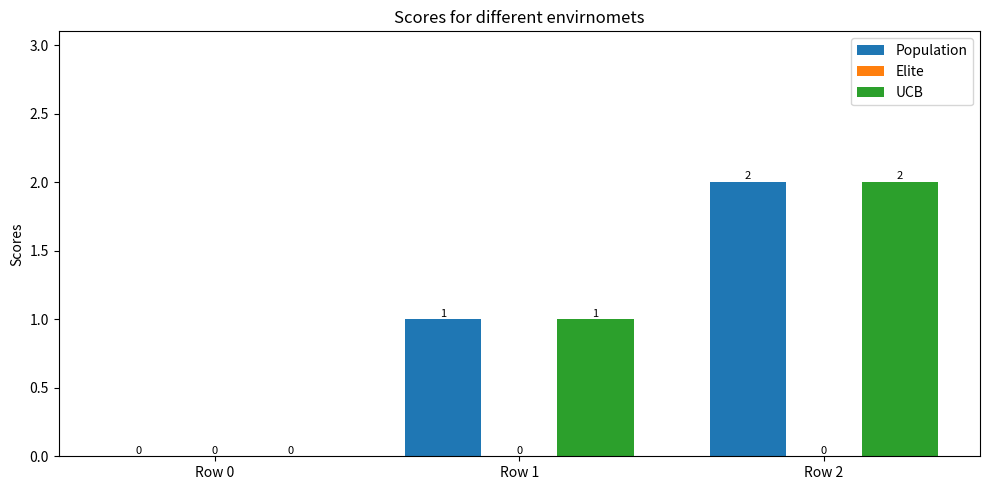

True or false: UCB has a value of 0 at Row 0.

True